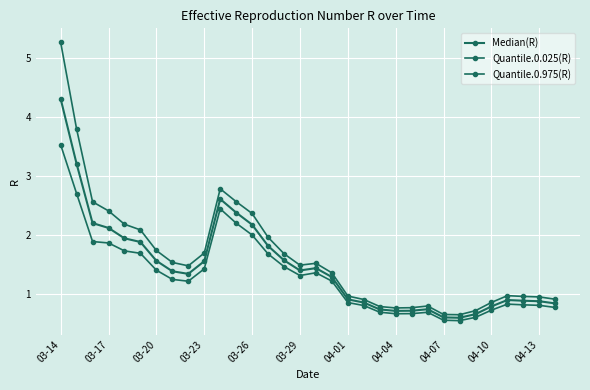

True or false: Quantile.0.975(R) and Quantile.0.025(R) intersect in this chart.

False